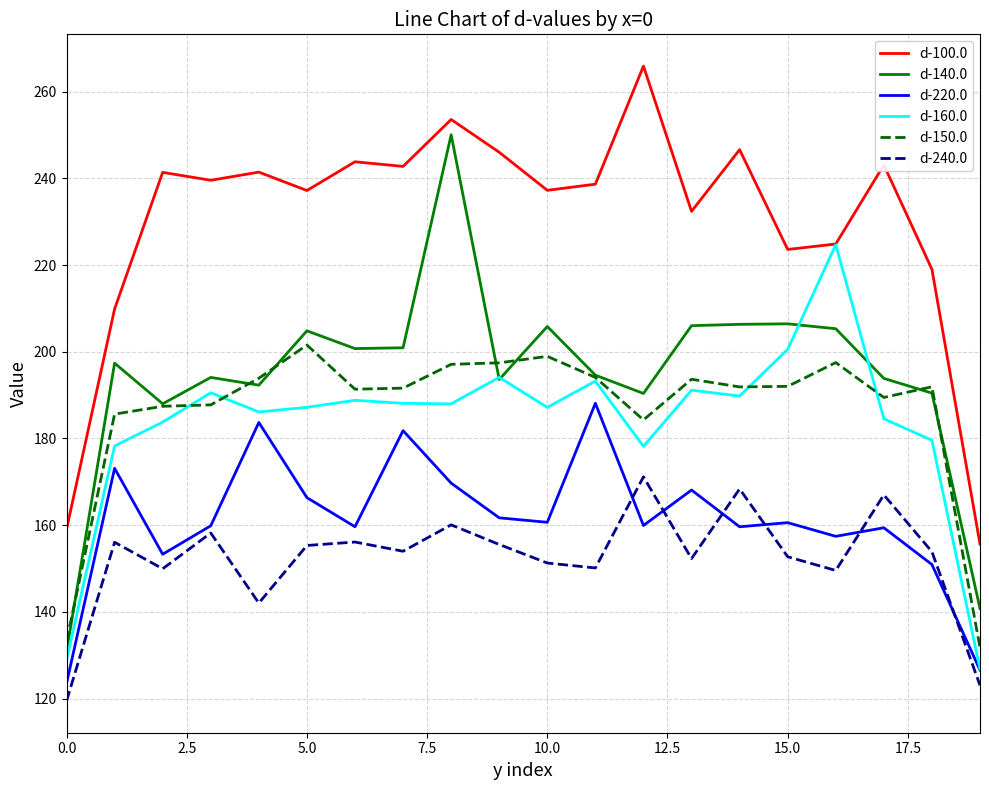

Which series has the largest total across all categories?

d-100.0